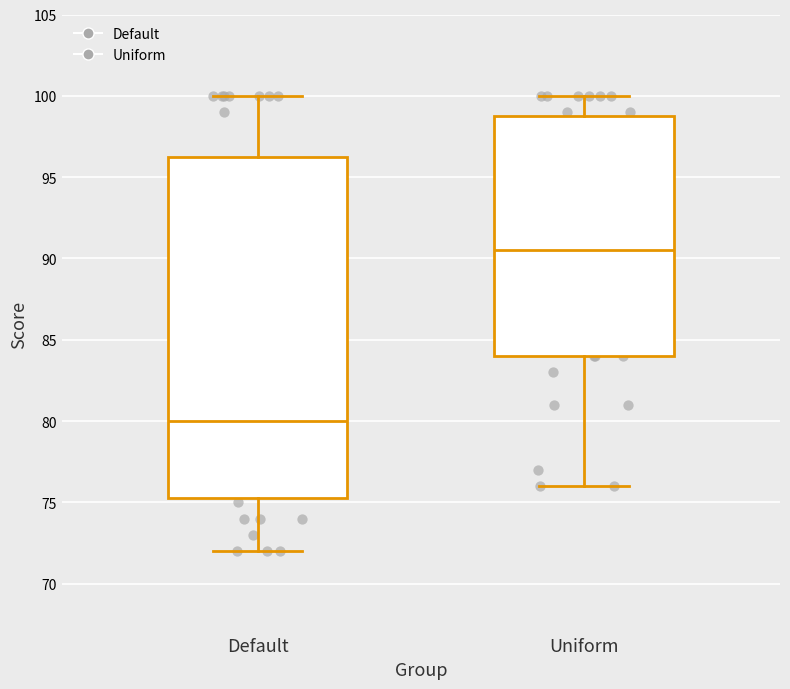

Where is the lower edge of the box for Default on the y-axis? The values are not printed on the chart, so give them approximately, as read against the axis.

75.5